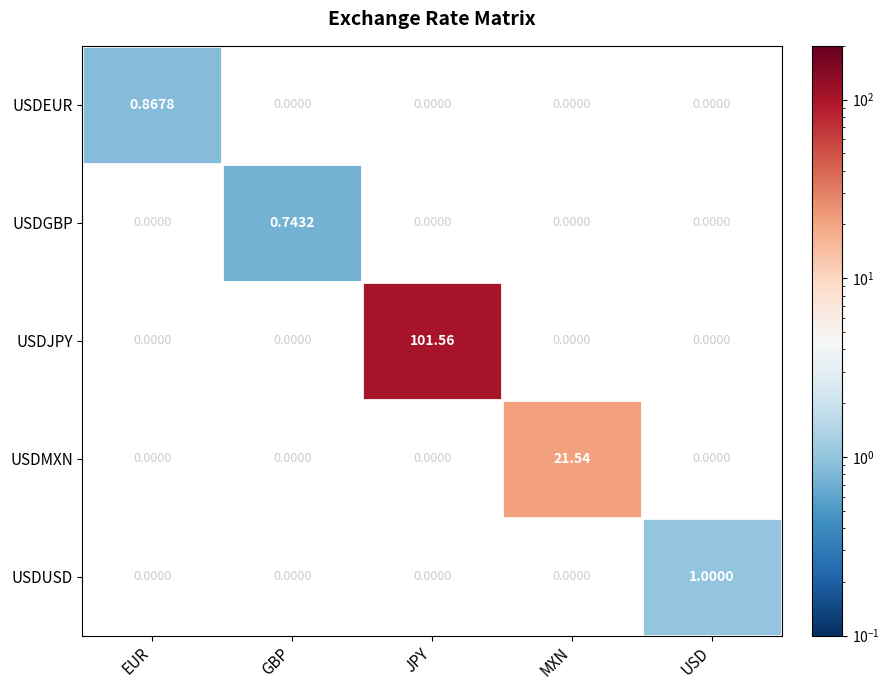

Which series has the largest total across all categories?

USDJPY